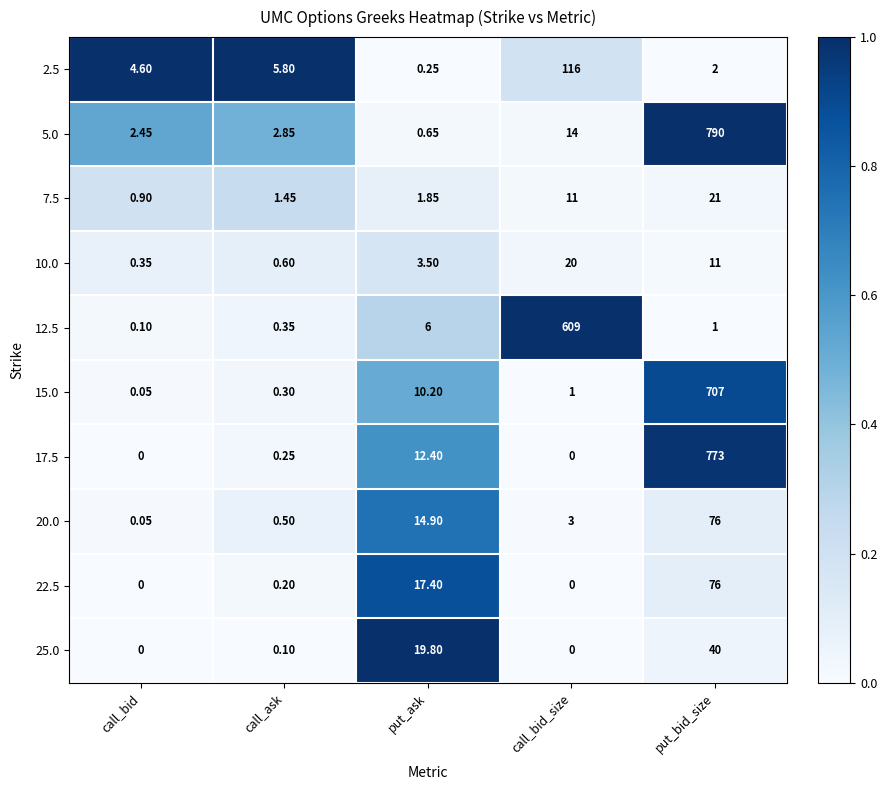

Is the value of 25.0 at call_bid greater than the value of 2.5 at put_bid_size?

No